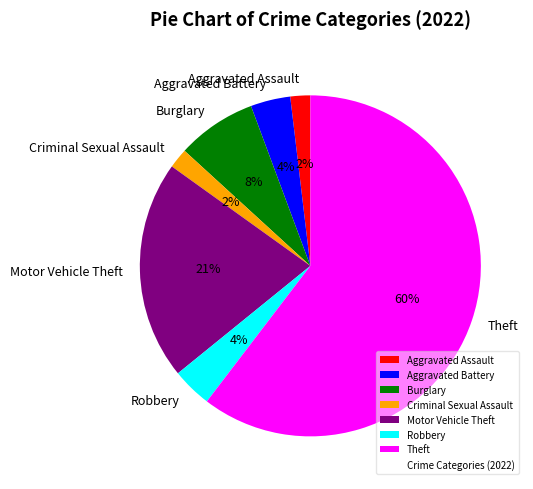

How many slices are in this pie chart?

7